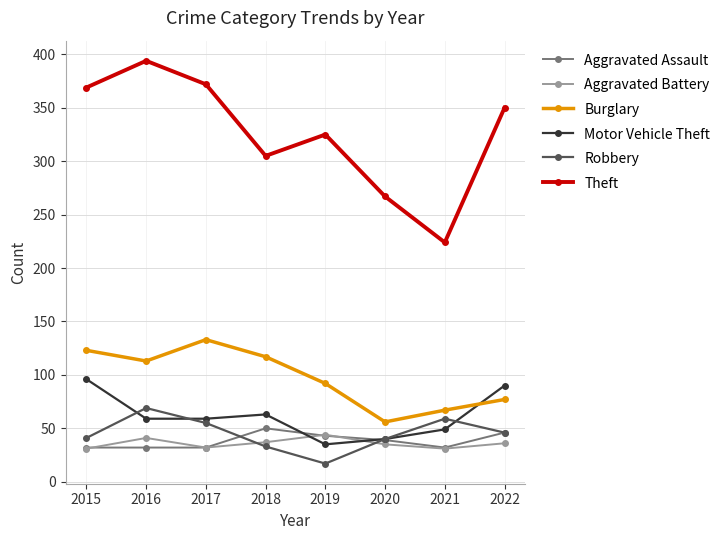

True or false: Motor Vehicle Theft has more than 0 points higher than both neighbors.

True